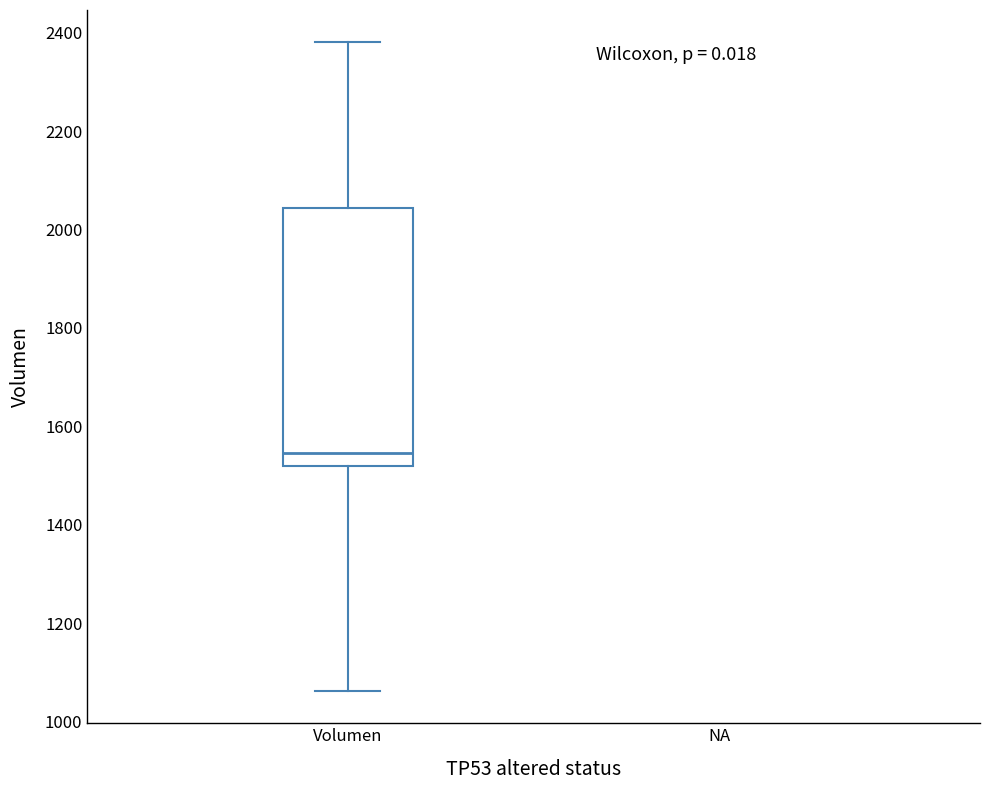

Transcribe this box plot: give where the median line is, the range the box spans, and where the two whiskers end, as read against the y-axis. The values are not printed on the chart, so give them approximately, as read against the axis.

median 1540, box 1520 to 2040, whiskers 1060 to 2380